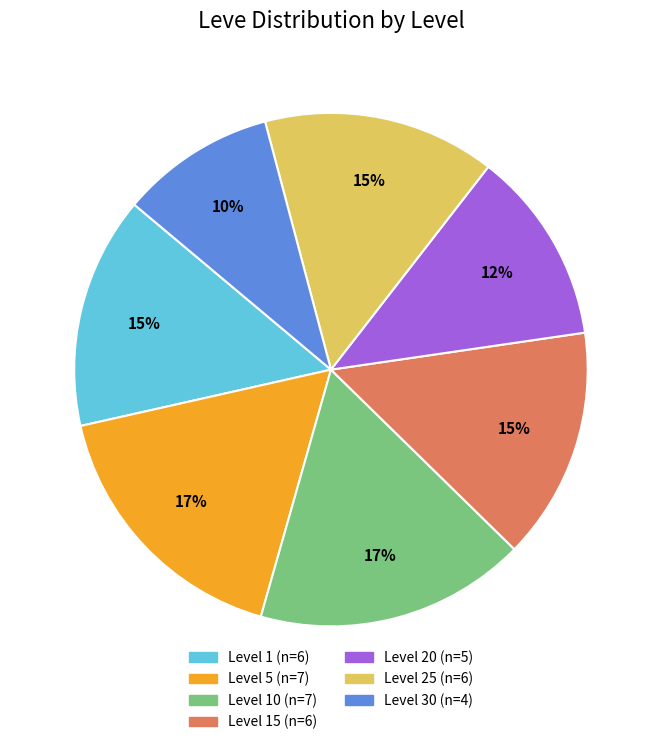

Does any single category account for the majority?

No